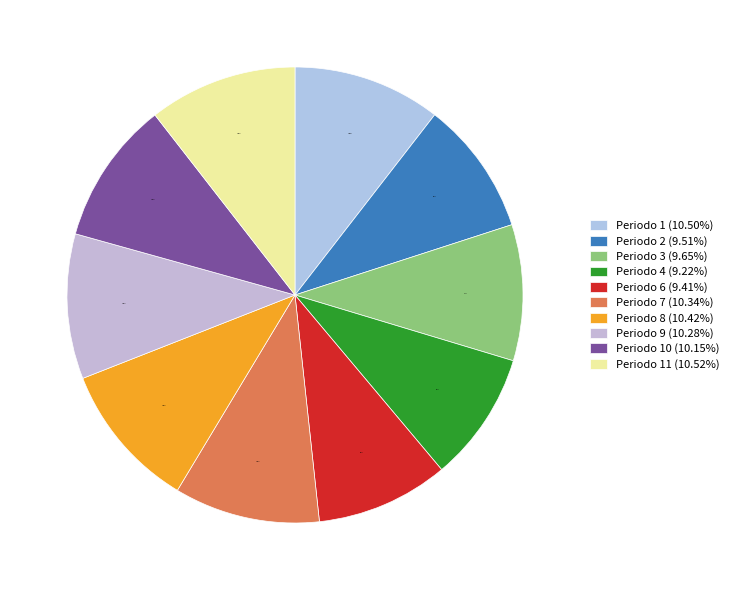

How many slices are in this pie chart?

10